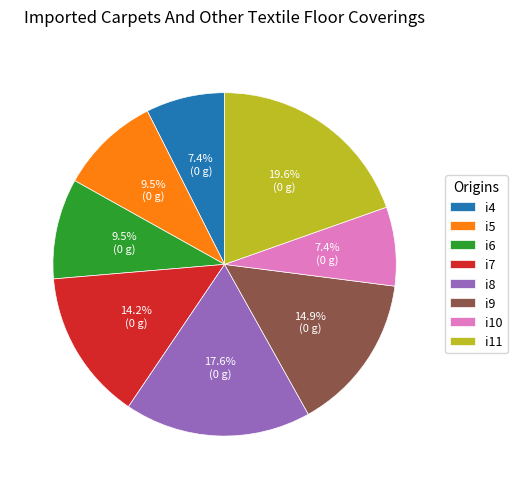

True or false: i7 accounts for 29% of the total.

False